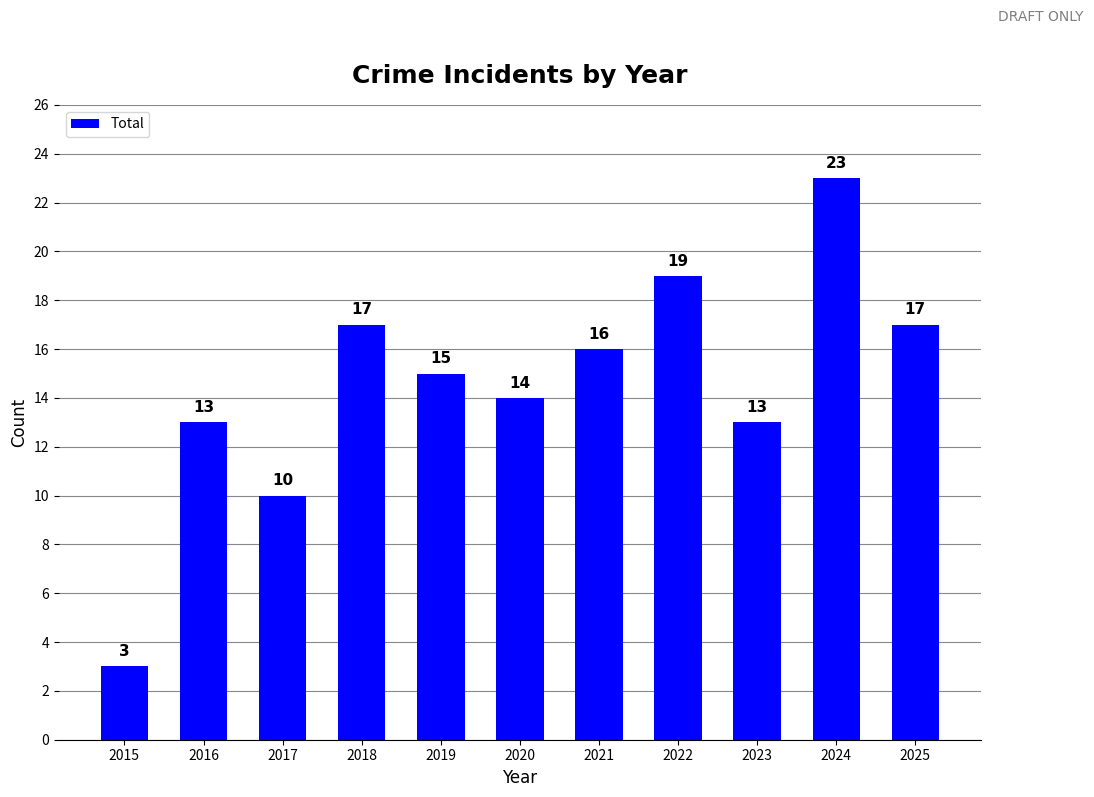

What is the value of the 9th bar from the left?

13